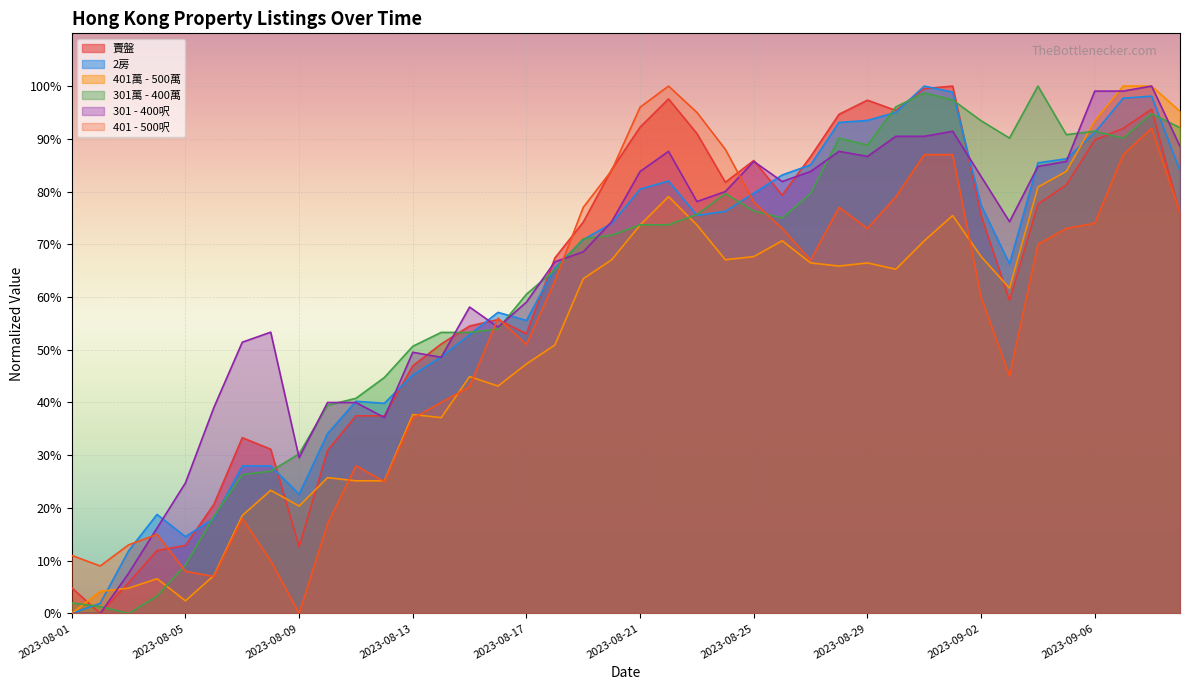

Rank the series by their maximum value, from lowest to highest.

401 - 500呎, 301 - 400呎, 301萬 - 400萬, 401萬 - 500萬, 2房, 賣盤